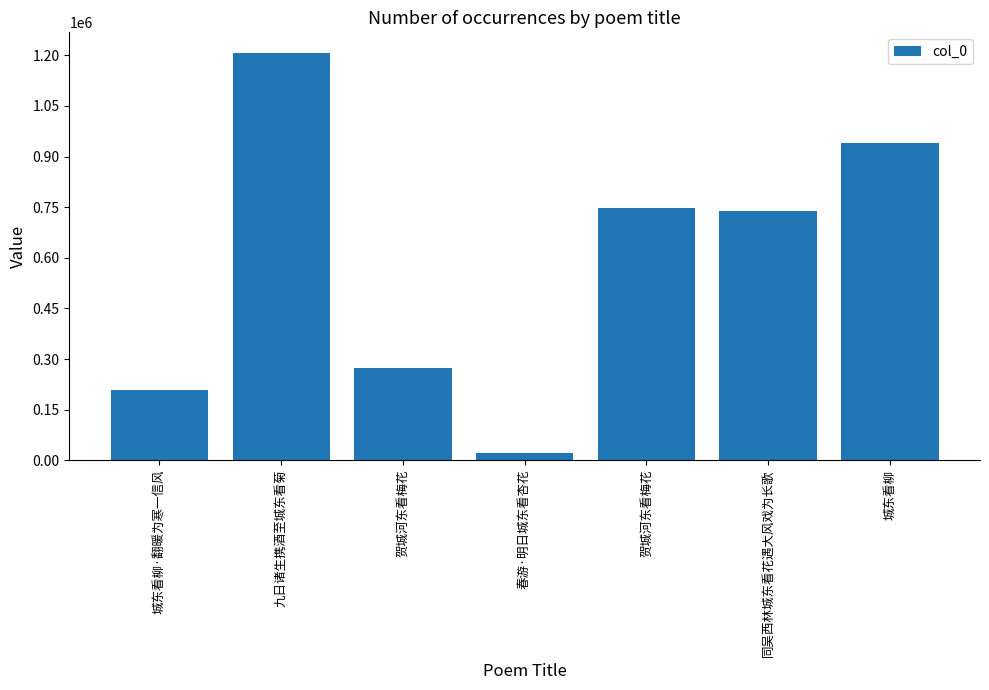

What is the change in value from 九日诸生携酒至城东看菊 to 贺城河东看梅花?

-935109